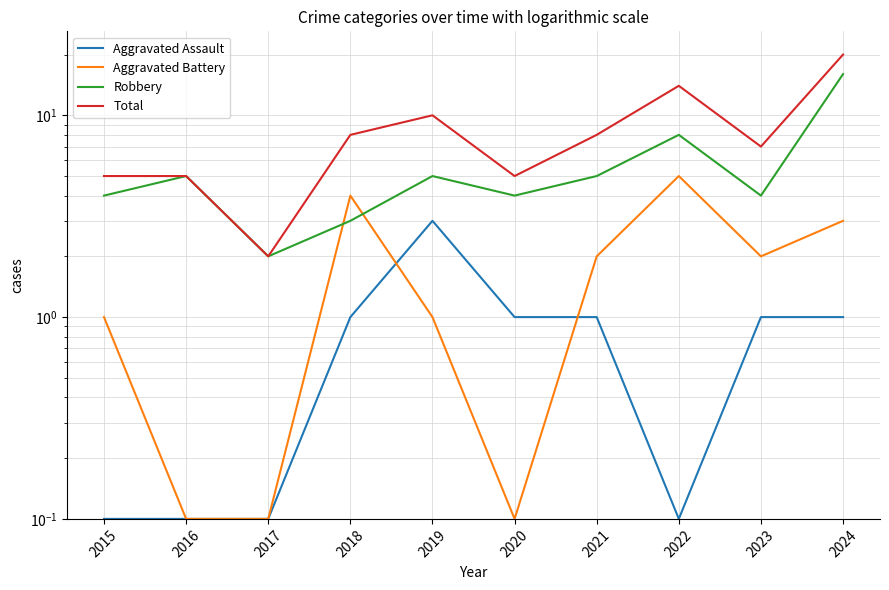

What is the average value of the Robbery series?

5.6